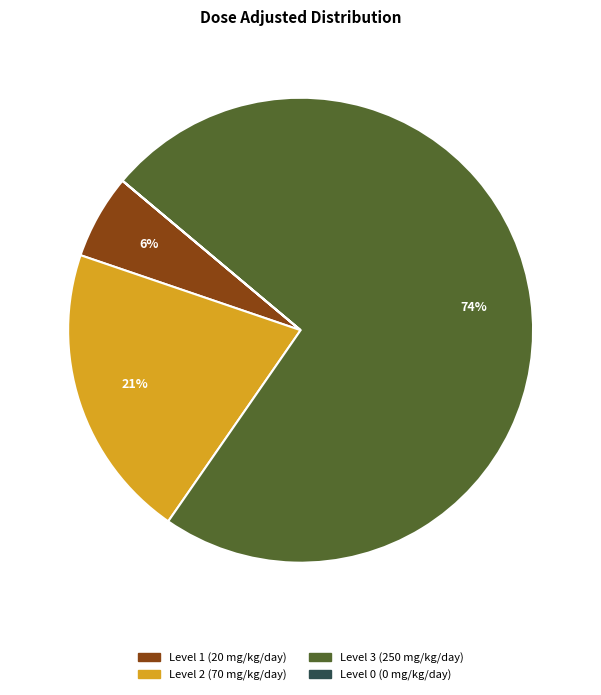

Between Level 3 (250 mg/kg/day) and Level 1 (20 mg/kg/day), which is larger?

Level 3 (250 mg/kg/day)